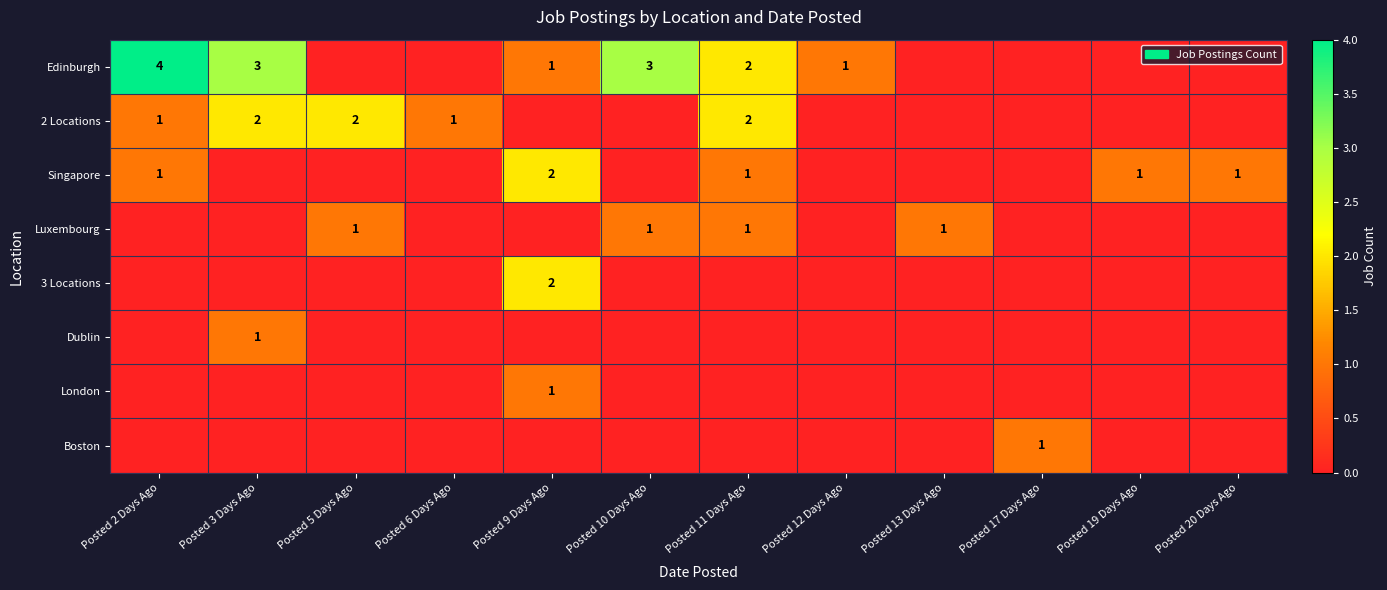

The 2 Locations series shows 2 at Posted 11 Days Ago. True or false?

True